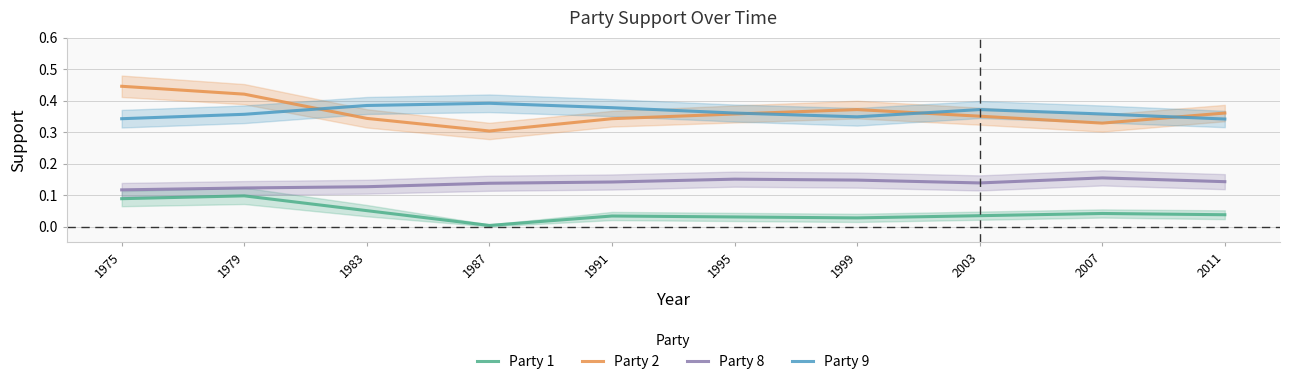

Which series has the largest range (max minus min)?

Party 2